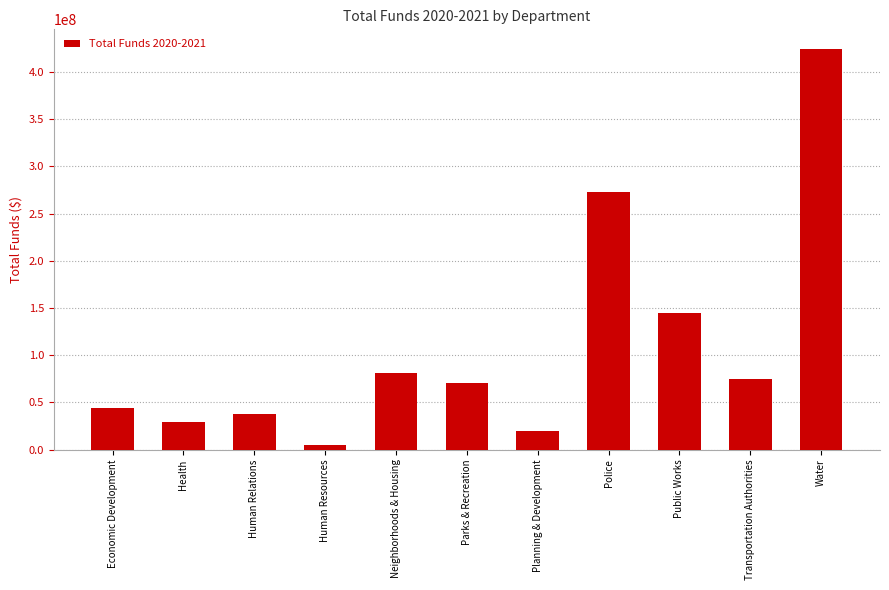

List the labels in order of value, smallest first.

Human Resources, Planning & Development, Health, Human Relations, Economic Development, Parks & Recreation, Transportation Authorities, Neighborhoods & Housing, Public Works, Police, Water